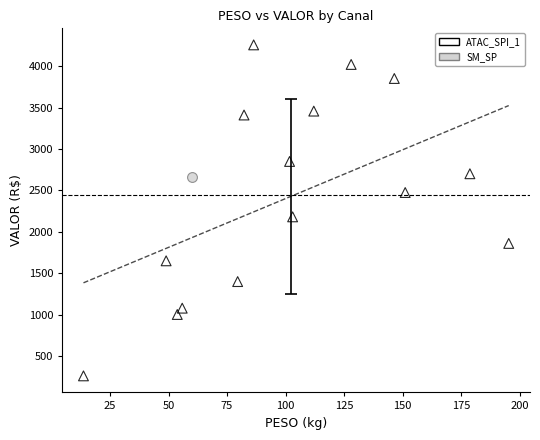

What are all the series names shown in the legend?

ATAC_SPI_1, SM_SP